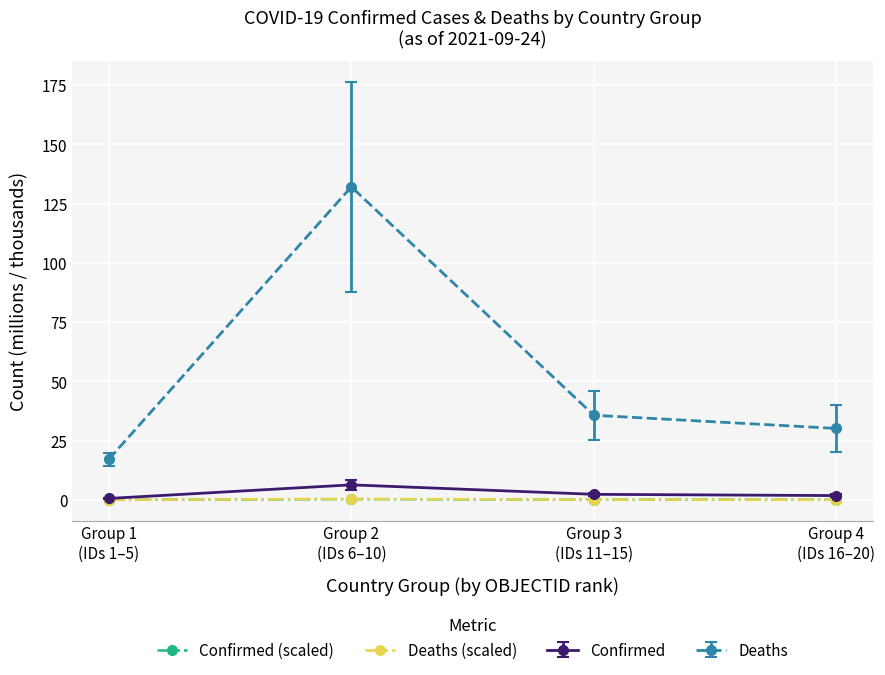

Which series changed the most between Group 2
(IDs 6–10) and Group 4
(IDs 16–20)?

Deaths